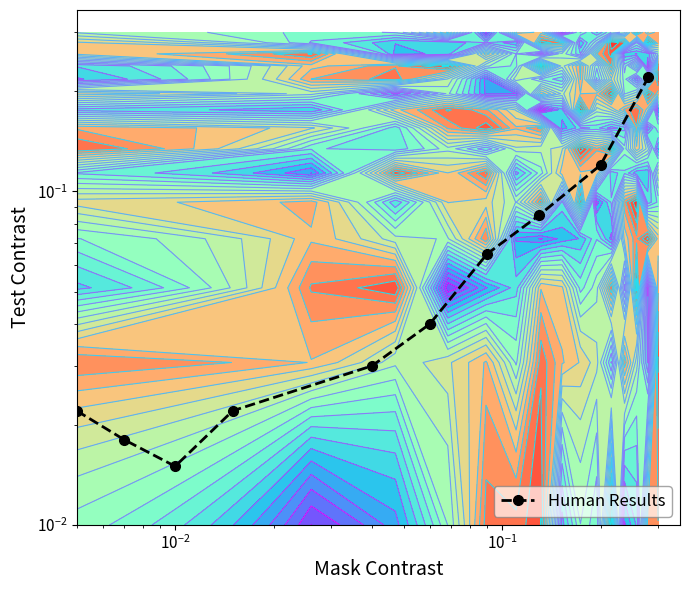

Reading left to right, what are all the values shown in this chart?

0.0	0.0	0.0	0.0	0.0	0.0	0.1	0.1	0.1	0.2